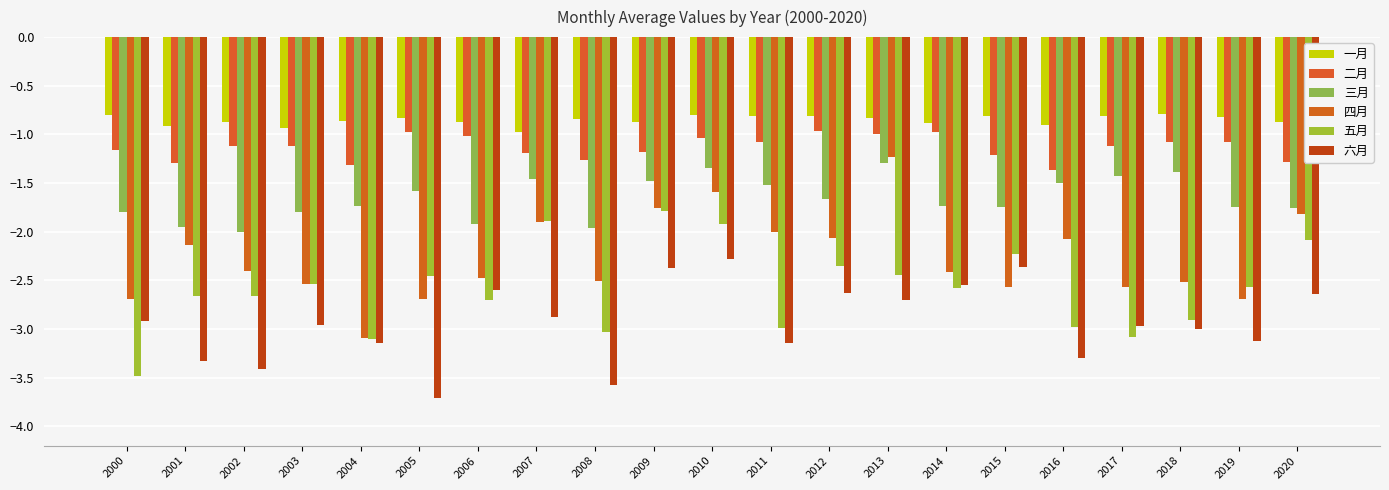

Reading left to right, transcribe all the data shown in this chart.

一月: 2000=-0.8	2001=-0.9	2002=-0.9	2003=-0.9	2004=-0.9	2005=-0.8	2006=-0.9	2007=-1.0	2008=-0.8	2009=-0.9	2010=-0.8	2011=-0.8	2012=-0.8	2013=-0.8	2014=-0.9	2015=-0.8	2016=-0.9	2017=-0.8	2018=-0.8	2019=-0.8	2020=-0.9
二月: 2000=-1.2	2001=-1.3	2002=-1.1	2003=-1.1	2004=-1.3	2005=-1.0	2006=-1.0	2007=-1.2	2008=-1.3	2009=-1.2	2010=-1.0	2011=-1.1	2012=-1.0	2013=-1.0	2014=-1.0	2015=-1.2	2016=-1.4	2017=-1.1	2018=-1.1	2019=-1.1	2020=-1.3
三月: 2000=-1.8	2001=-2.0	2002=-2.0	2003=-1.8	2004=-1.7	2005=-1.6	2006=-1.9	2007=-1.5	2008=-2.0	2009=-1.5	2010=-1.3	2011=-1.5	2012=-1.7	2013=-1.3	2014=-1.7	2015=-1.7	2016=-1.5	2017=-1.4	2018=-1.4	2019=-1.7	2020=-1.8
四月: 2000=-2.7	2001=-2.1	2002=-2.4	2003=-2.5	2004=-3.1	2005=-2.7	2006=-2.5	2007=-1.9	2008=-2.5	2009=-1.8	2010=-1.6	2011=-2.0	2012=-2.1	2013=-1.2	2014=-2.4	2015=-2.6	2016=-2.1	2017=-2.6	2018=-2.5	2019=-2.7	2020=-1.8
五月: 2000=-3.5	2001=-2.7	2002=-2.7	2003=-2.5	2004=-3.1	2005=-2.5	2006=-2.7	2007=-1.9	2008=-3.0	2009=-1.8	2010=-1.9	2011=-3.0	2012=-2.3	2013=-2.4	2014=-2.6	2015=-2.2	2016=-3.0	2017=-3.1	2018=-2.9	2019=-2.6	2020=-2.1
六月: 2000=-2.9	2001=-3.3	2002=-3.4	2003=-3.0	2004=-3.1	2005=-3.7	2006=-2.6	2007=-2.9	2008=-3.6	2009=-2.4	2010=-2.3	2011=-3.1	2012=-2.6	2013=-2.7	2014=-2.5	2015=-2.4	2016=-3.3	2017=-3.0	2018=-3.0	2019=-3.1	2020=-2.6